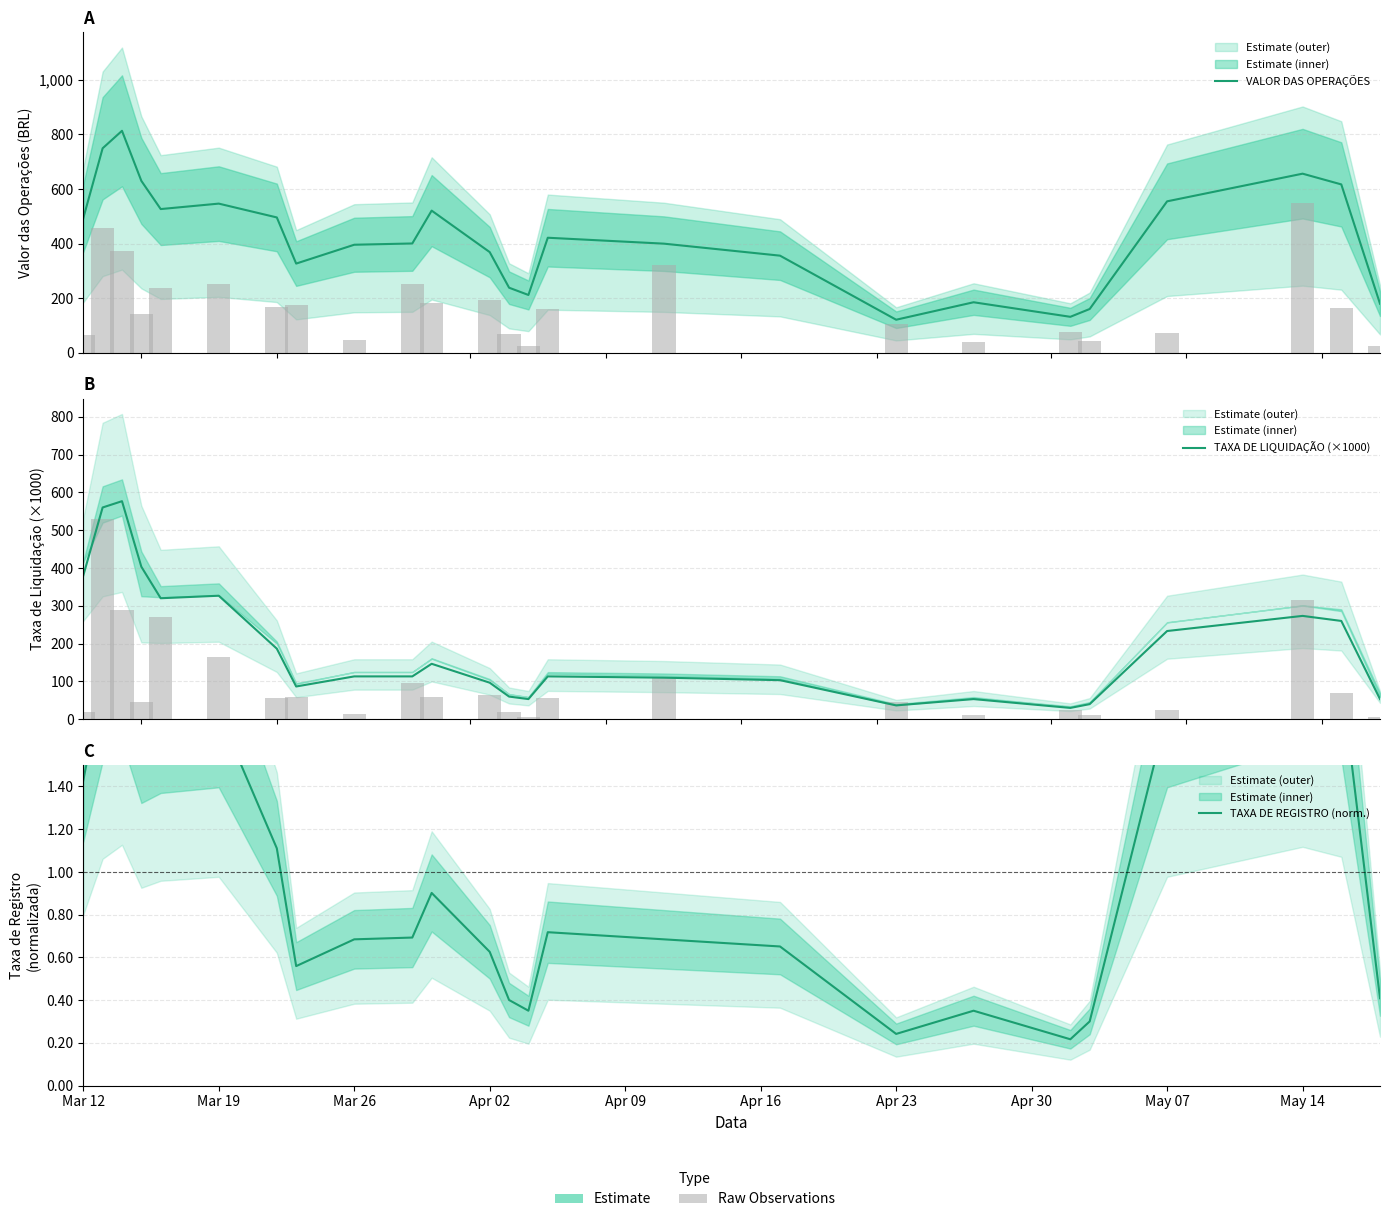

The TAXA DE REGISTRO (norm.) series shows 2.0 at May 14. True or false?

True